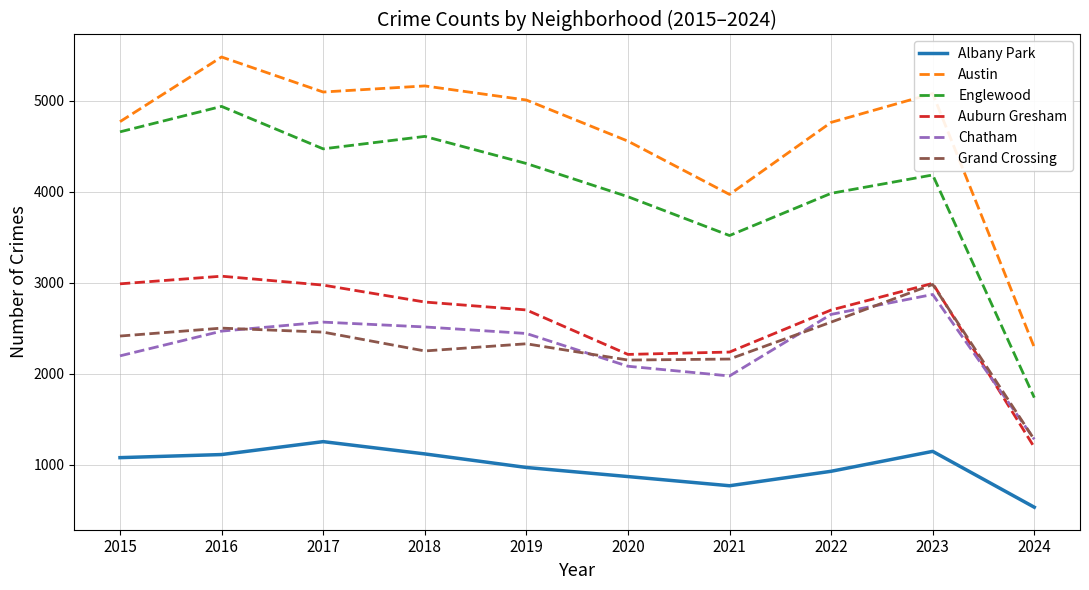

At which label does Albany Park reach its minimum?

2024